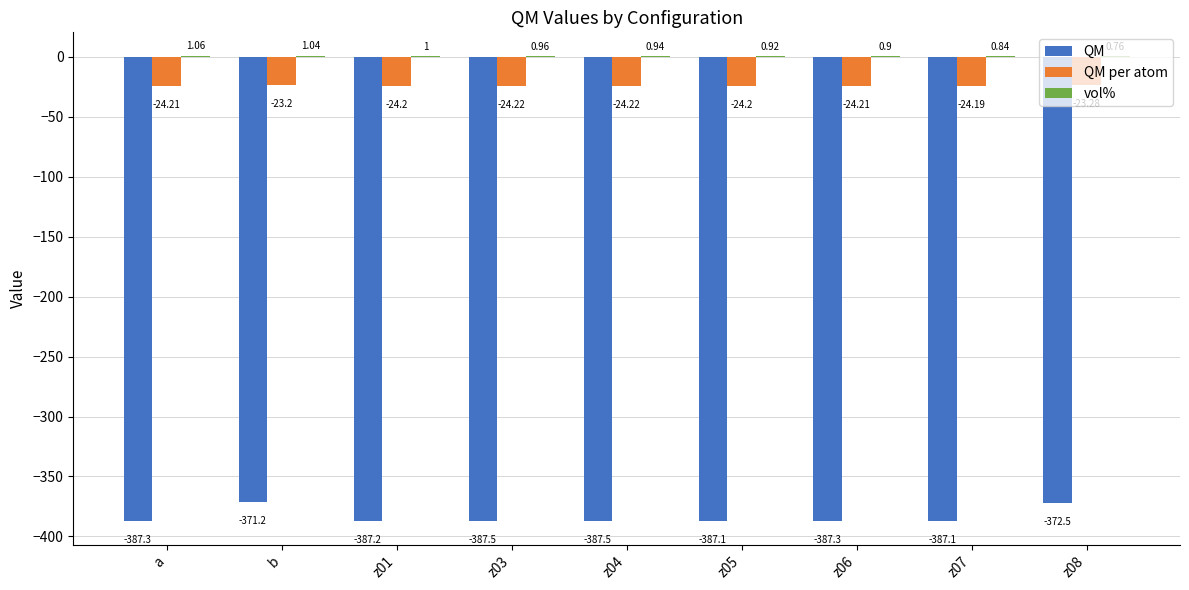

What is the sum of all QM per atom values?

-215.9